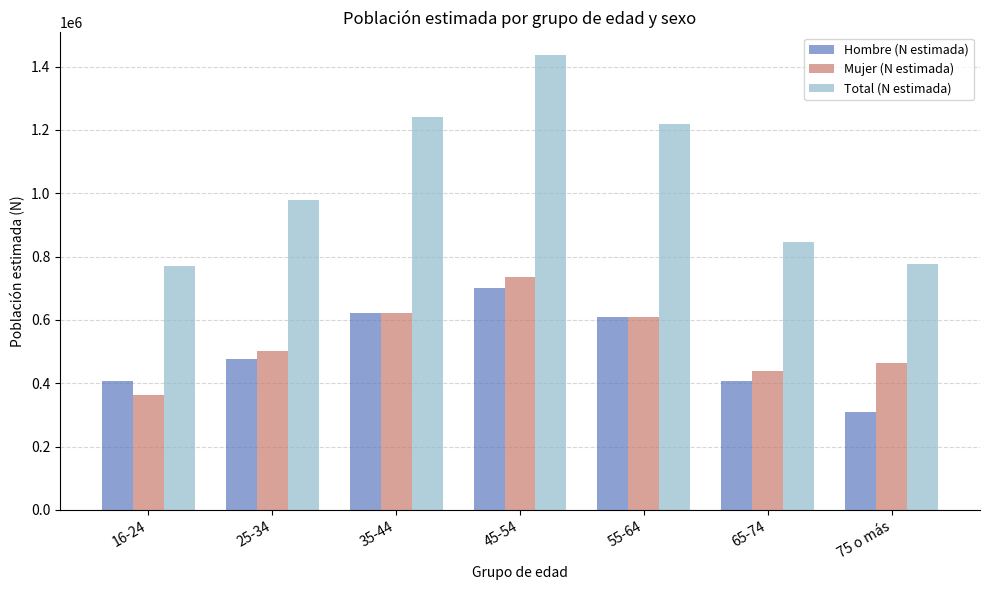

Which label corresponds to the largest value in the chart?

45-54